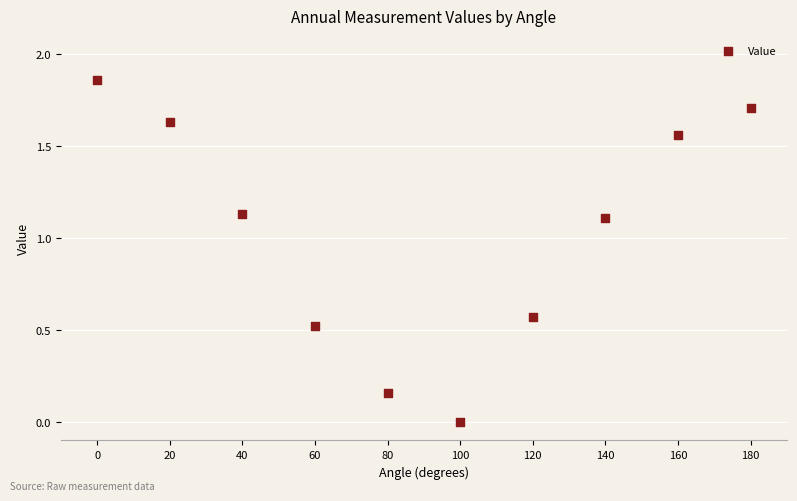

What is the average X value?

90.0